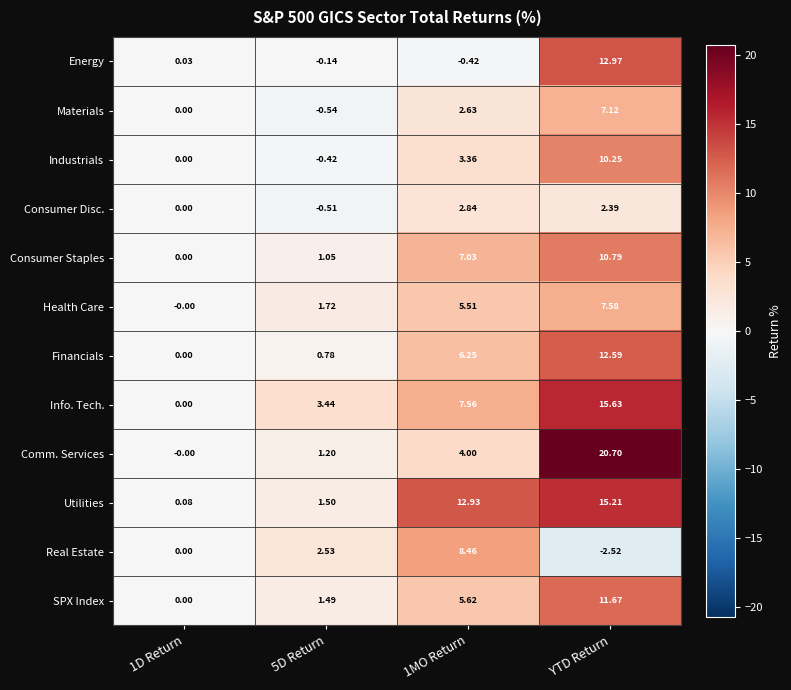

Which category has the highest value in the Info. Tech. series?

YTD Return